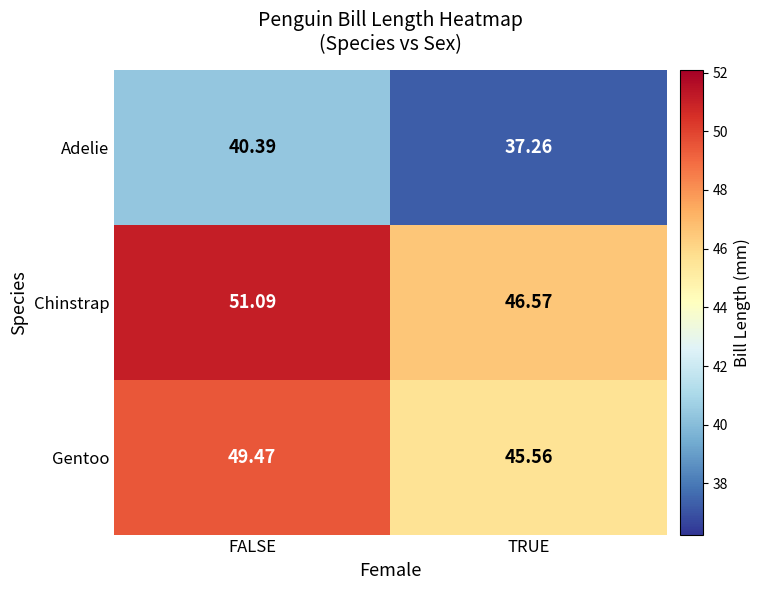

At FALSE, list the series in order from smallest to largest.

Adelie, Gentoo, Chinstrap